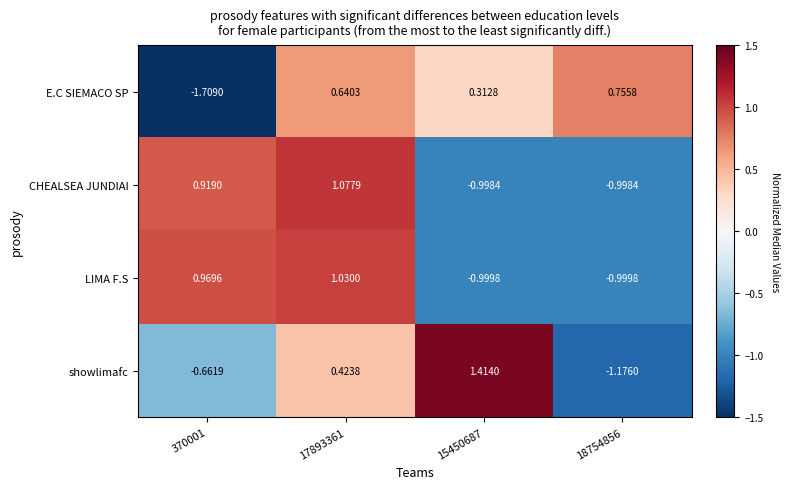

Which series has the largest total across all categories?

CHEALSEA JUNDIAI